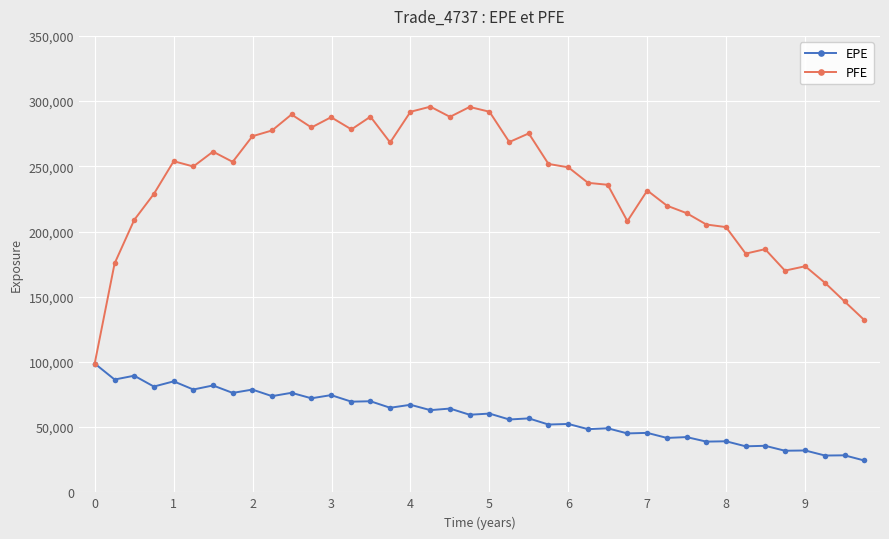

Which series has the widest spread of values?

PFE